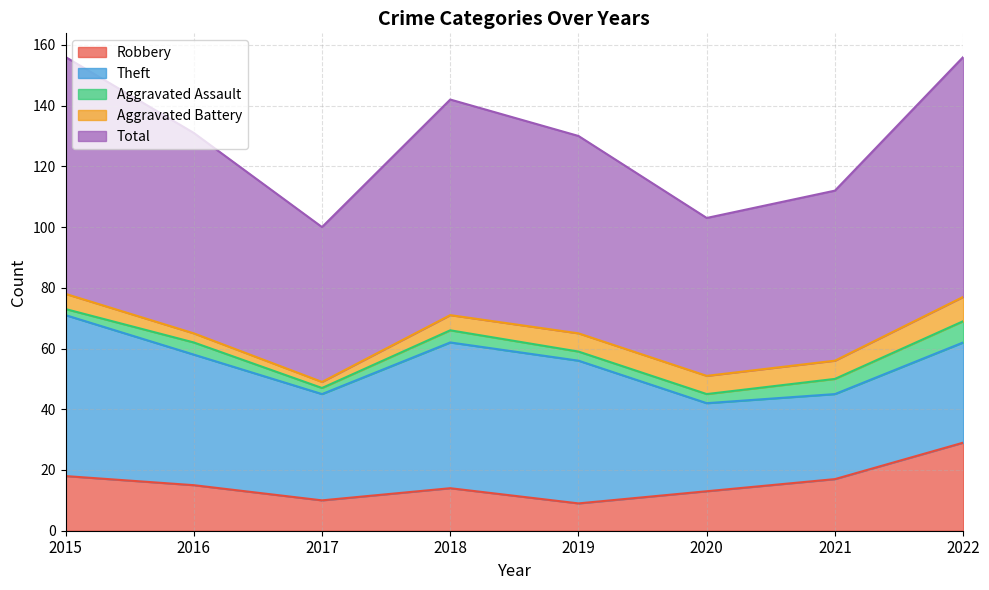

The Aggravated Battery series shows 1 at 2017. True or false?

False